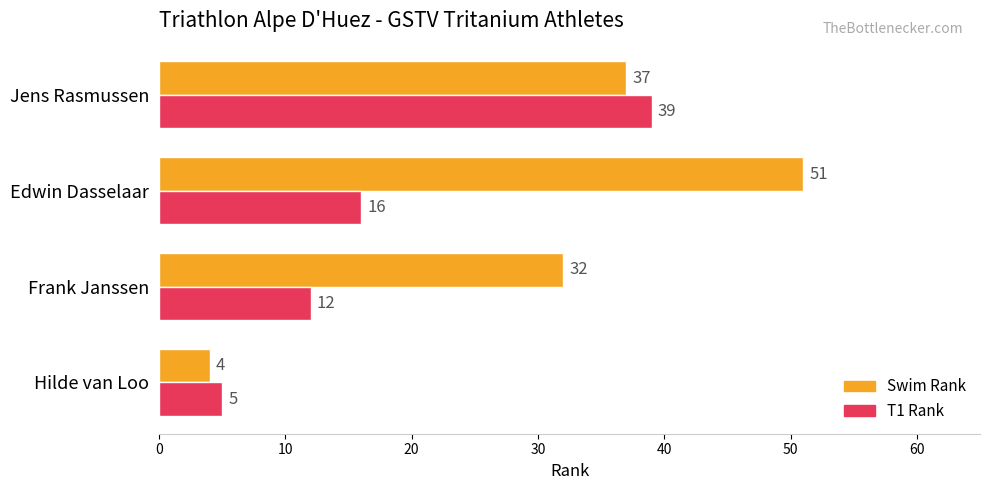

The value of T1 Rank at Edwin Dasselaar is 16. True or false?

True